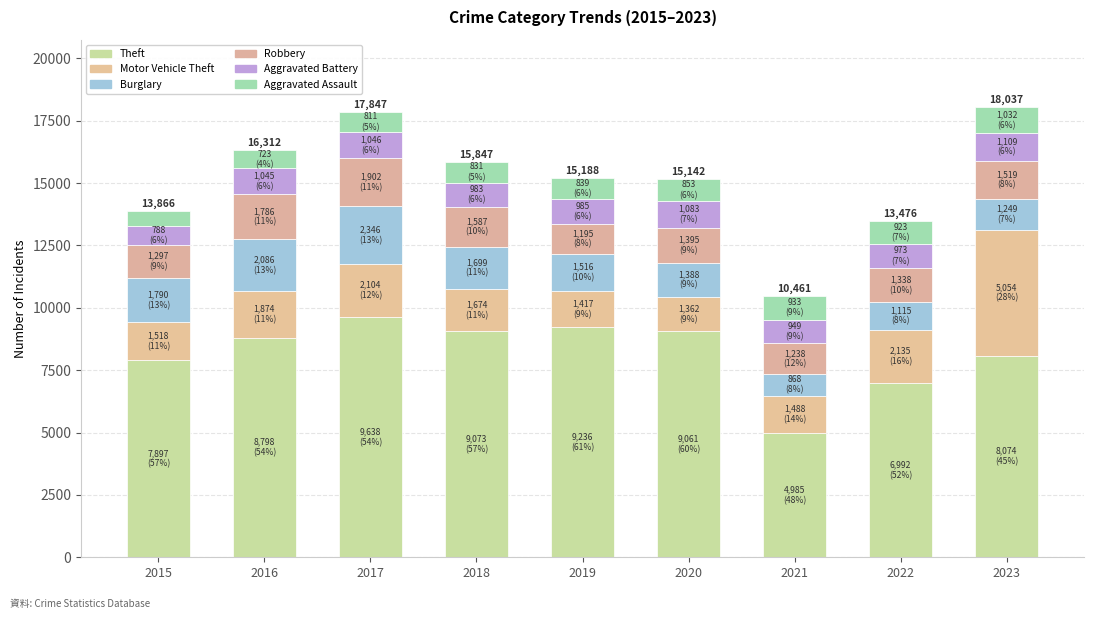

At which category is the sum across all series the highest?

2023